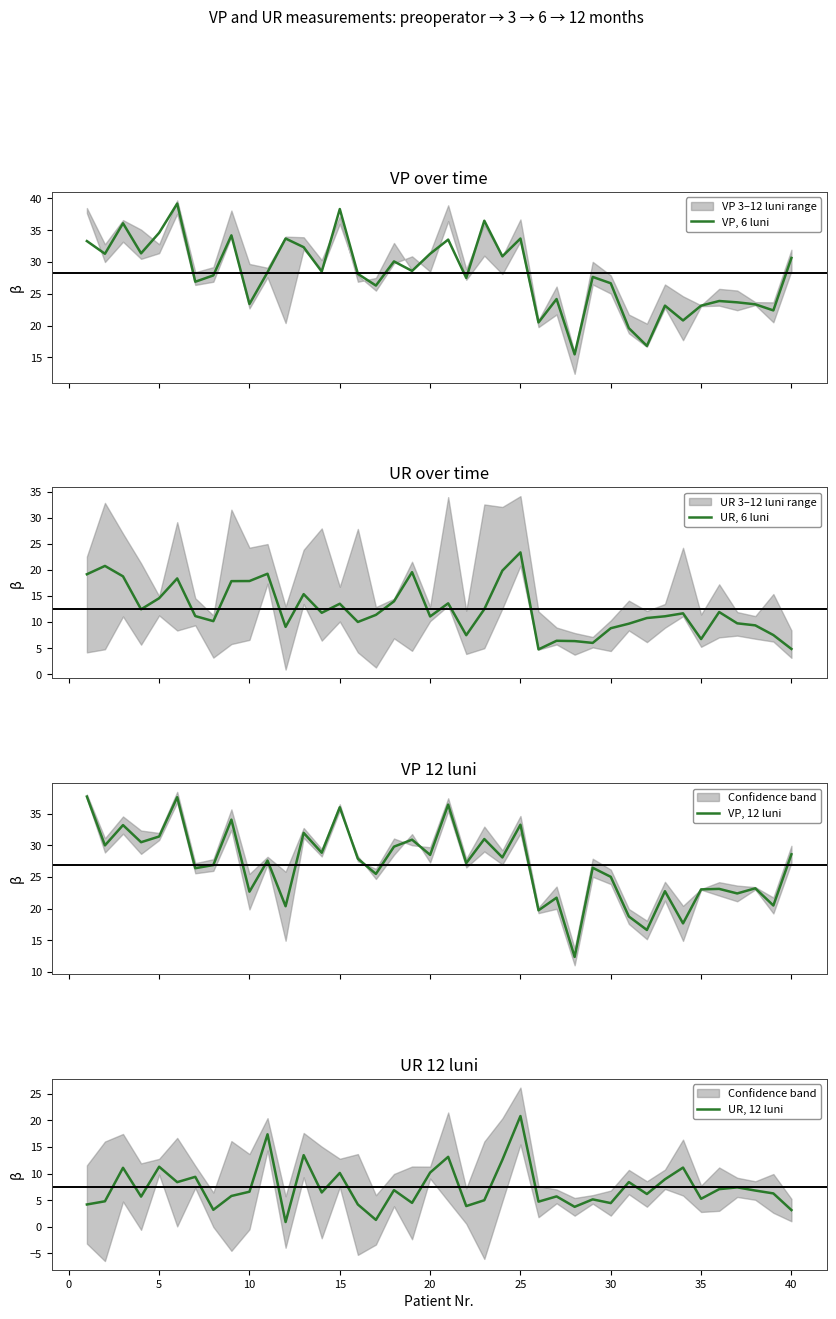

What are all the series names shown in the legend?

VP, 6 luni, UR, 6 luni, VP, 12 luni, UR, 12 luni